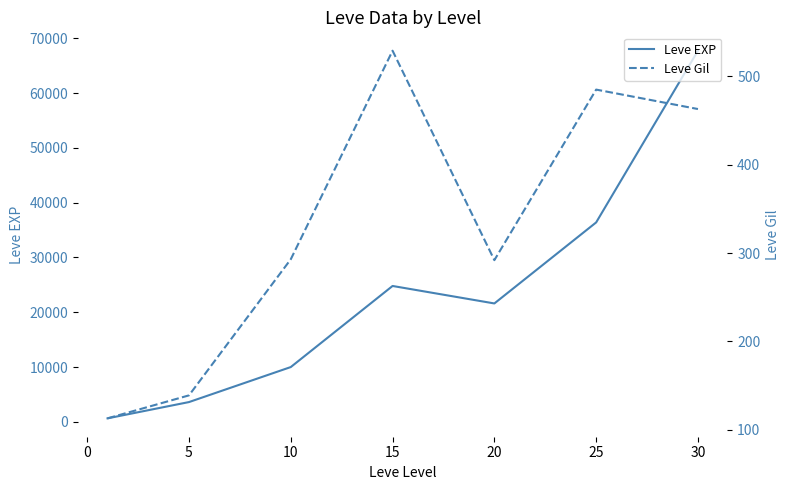

True or false: Leve Gil and Leve EXP intersect in this chart.

False